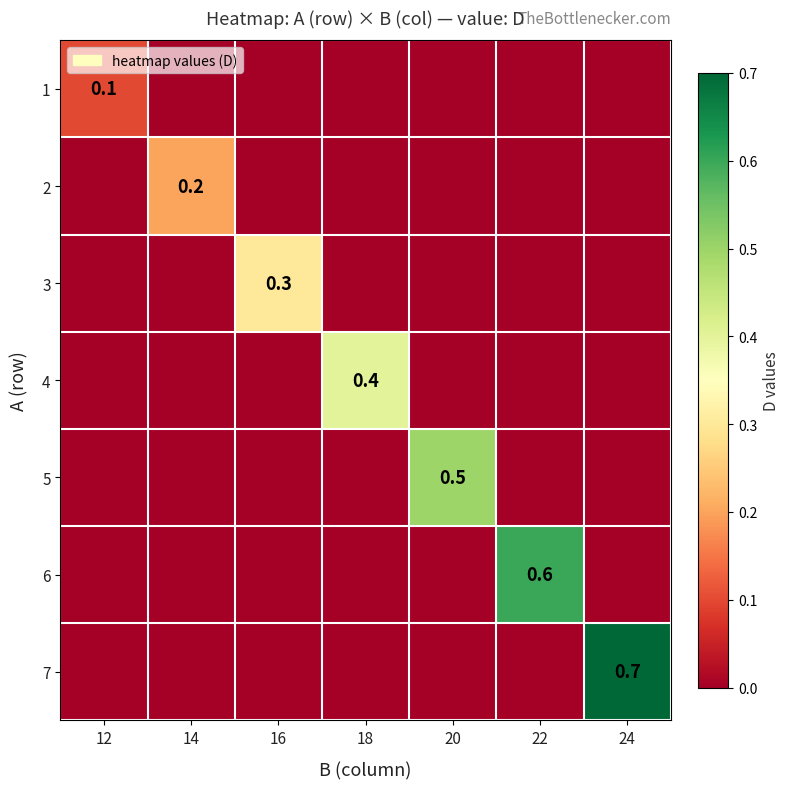

Is the value of 5 at 20 greater than the value of 7 at 24?

No